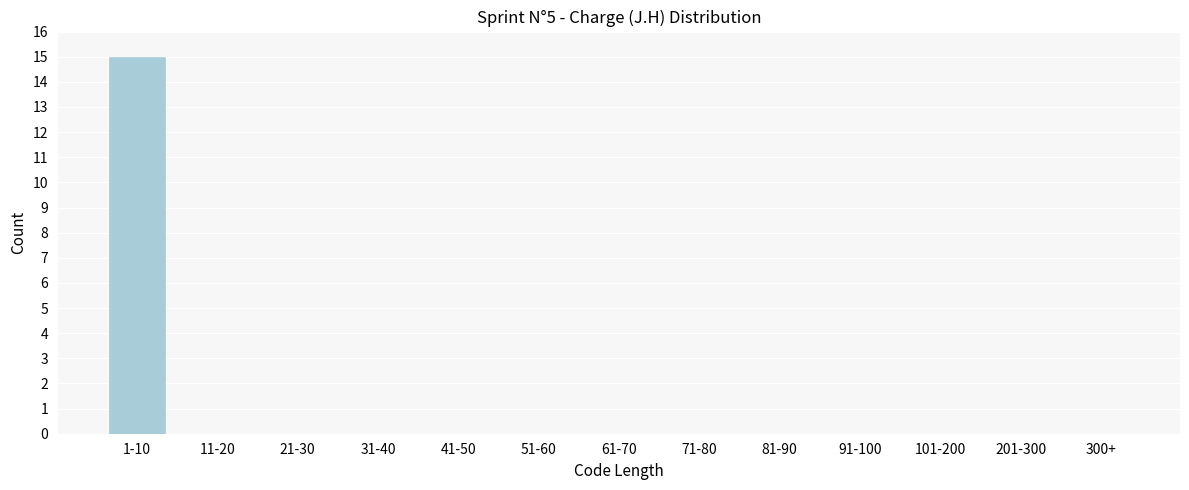

What is the maximum value shown in the chart?

15